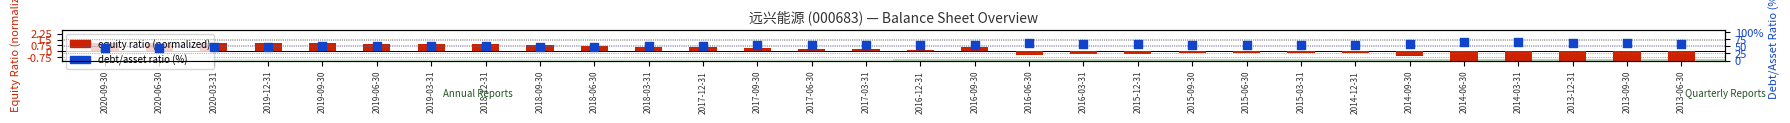

Which series reaches the maximum Y coordinate?

debt/asset ratio (%)